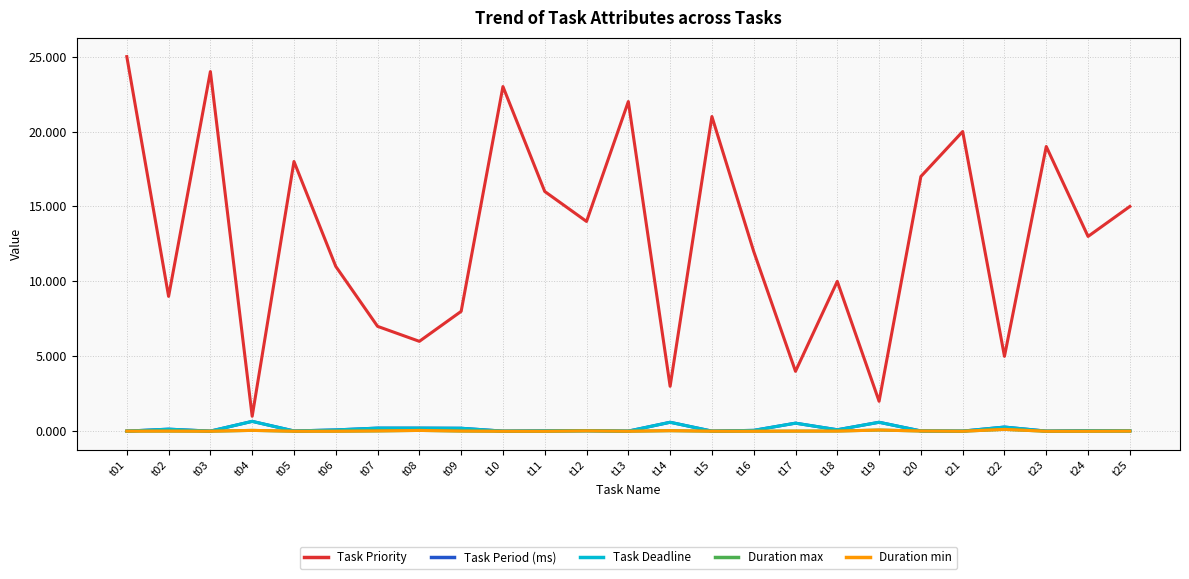

True or false: Task Priority and Task Deadline intersect in this chart.

False